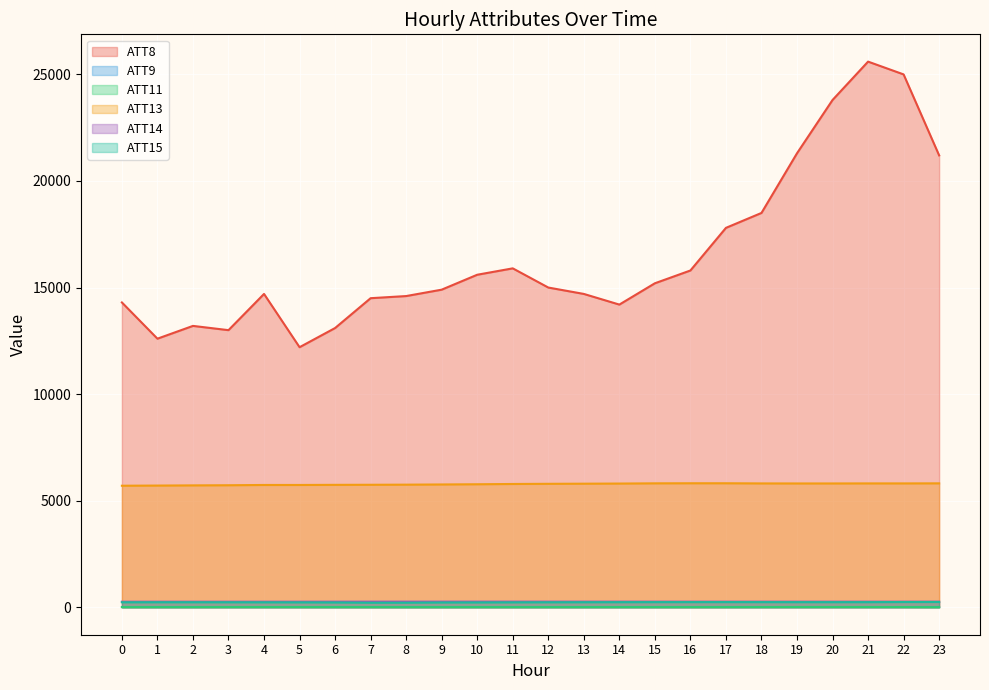

The value of ATT14 at 19 is 365.6. True or false?

False